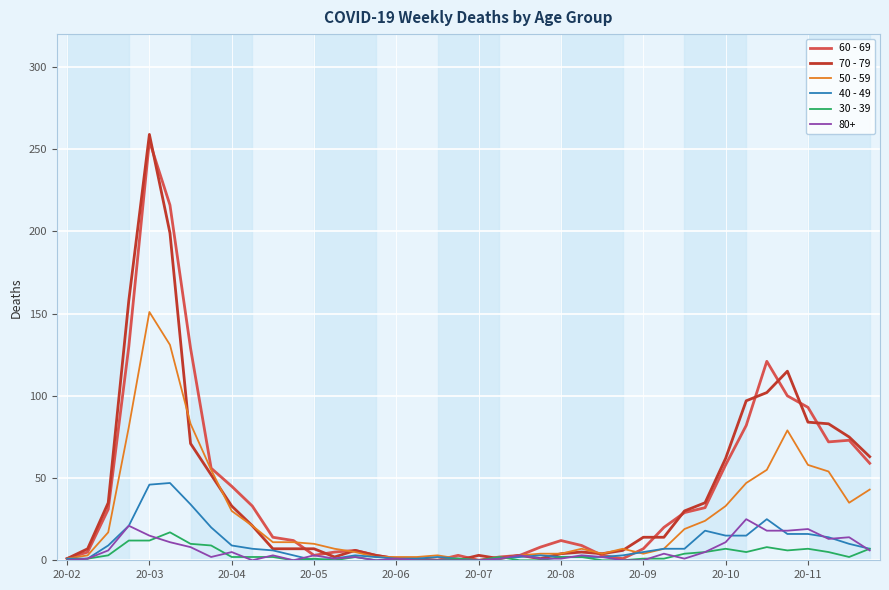

What is the greatest value displayed?

259